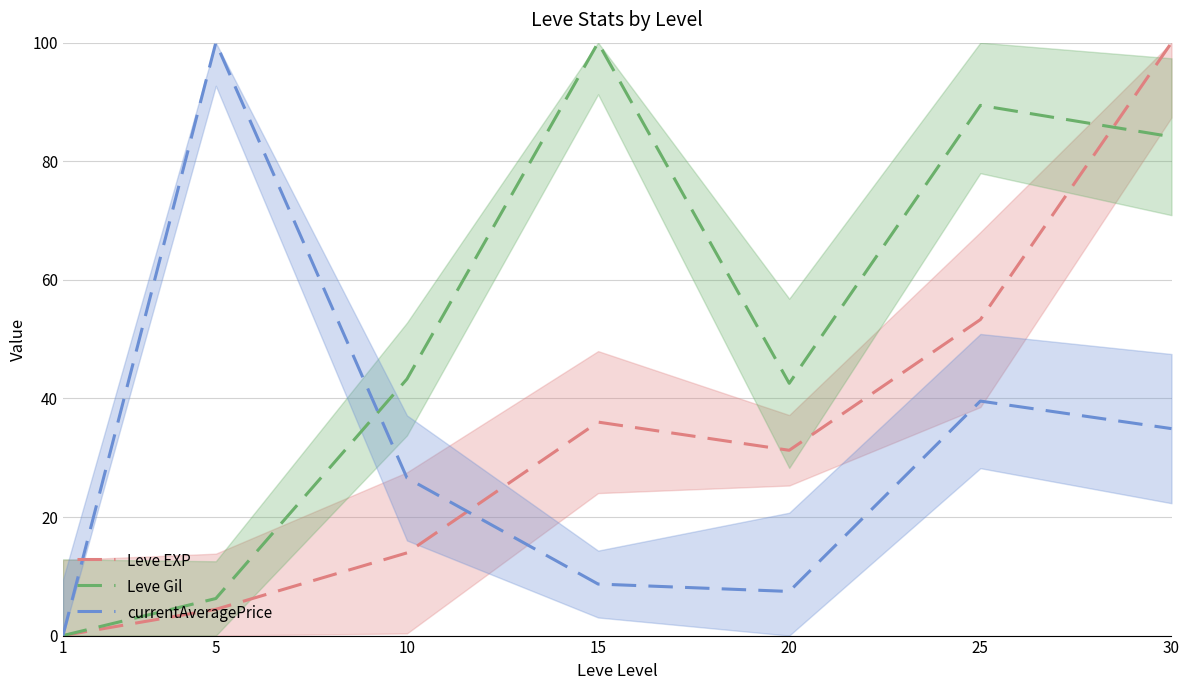

Is it true that Leve EXP equals 36.0 at 15?

True